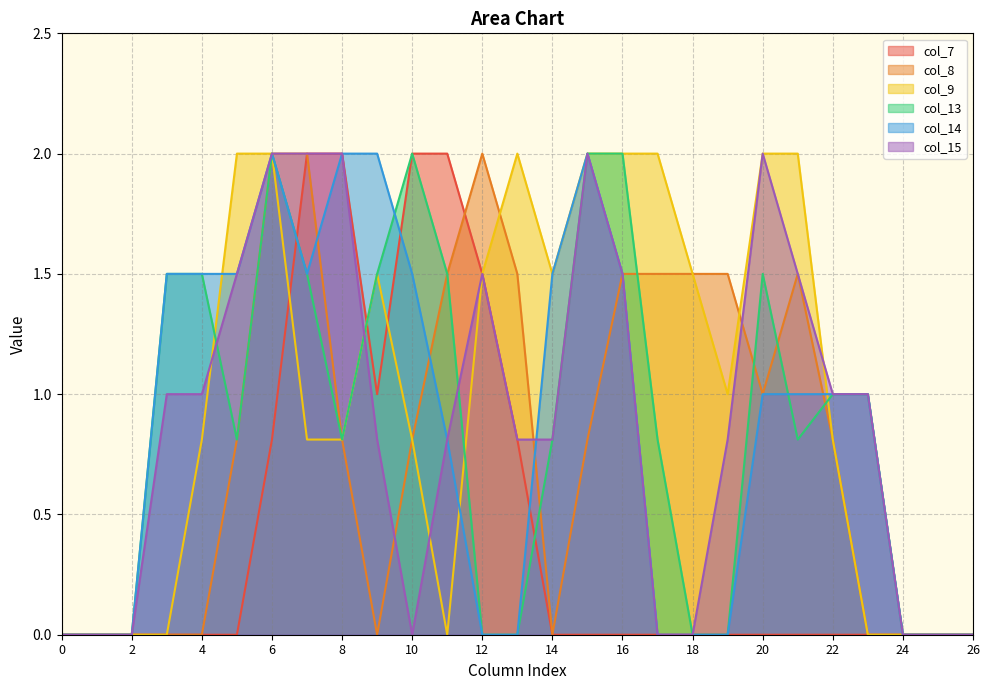

After their last crossing, which series has the higher values: col_7 or col_14?

col_14